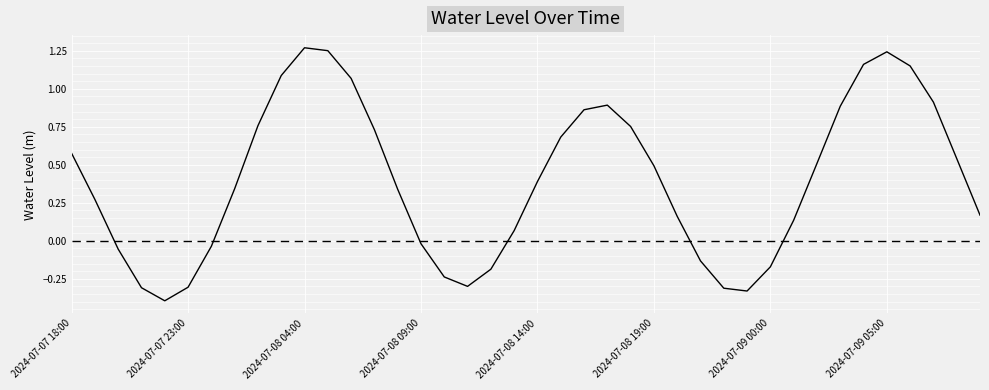

What is the minimum value shown in the chart?

-0.4